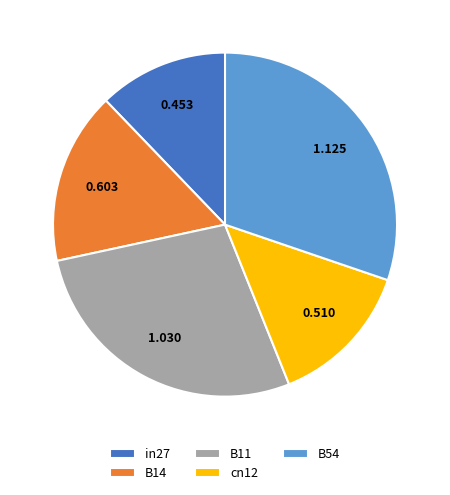

Combined, do B11 and in27 account for over 50%?

No